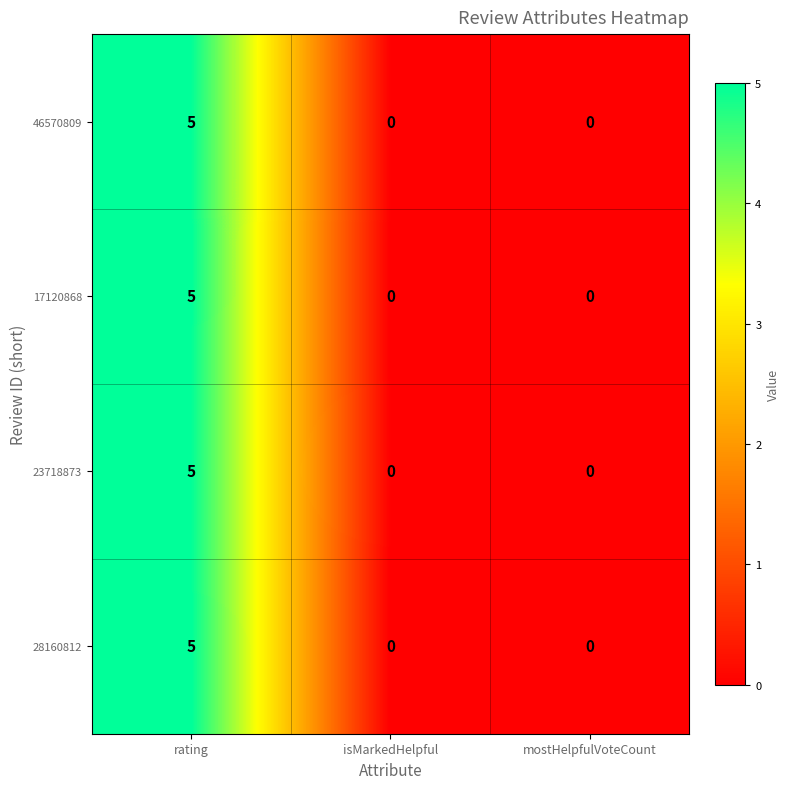

Which category has the highest value across all series?

rating